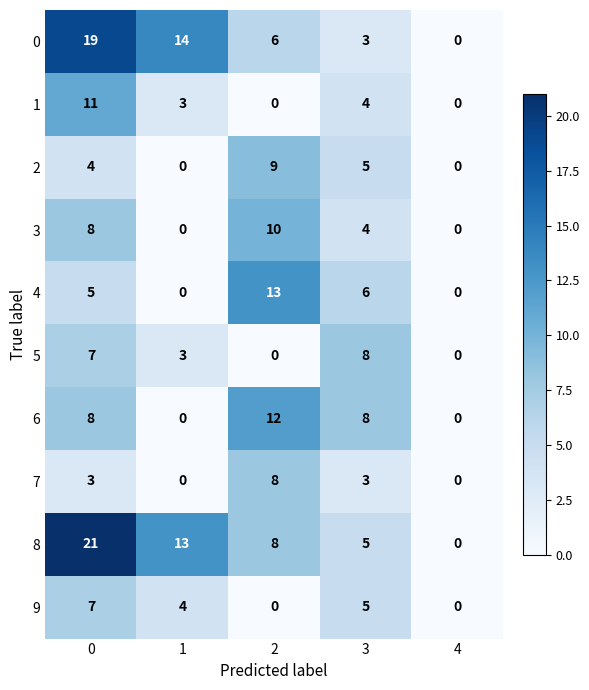

What is the difference between the 5 values at 2 and 0?

7